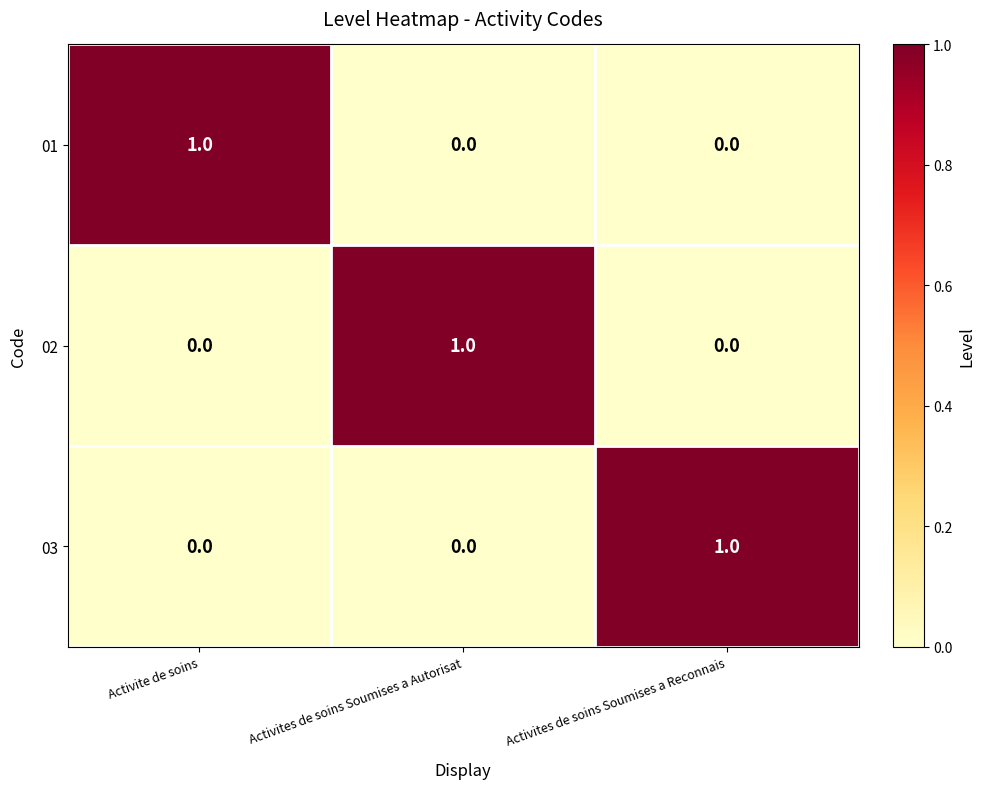

How many 03 values are between 0 and 1?

3